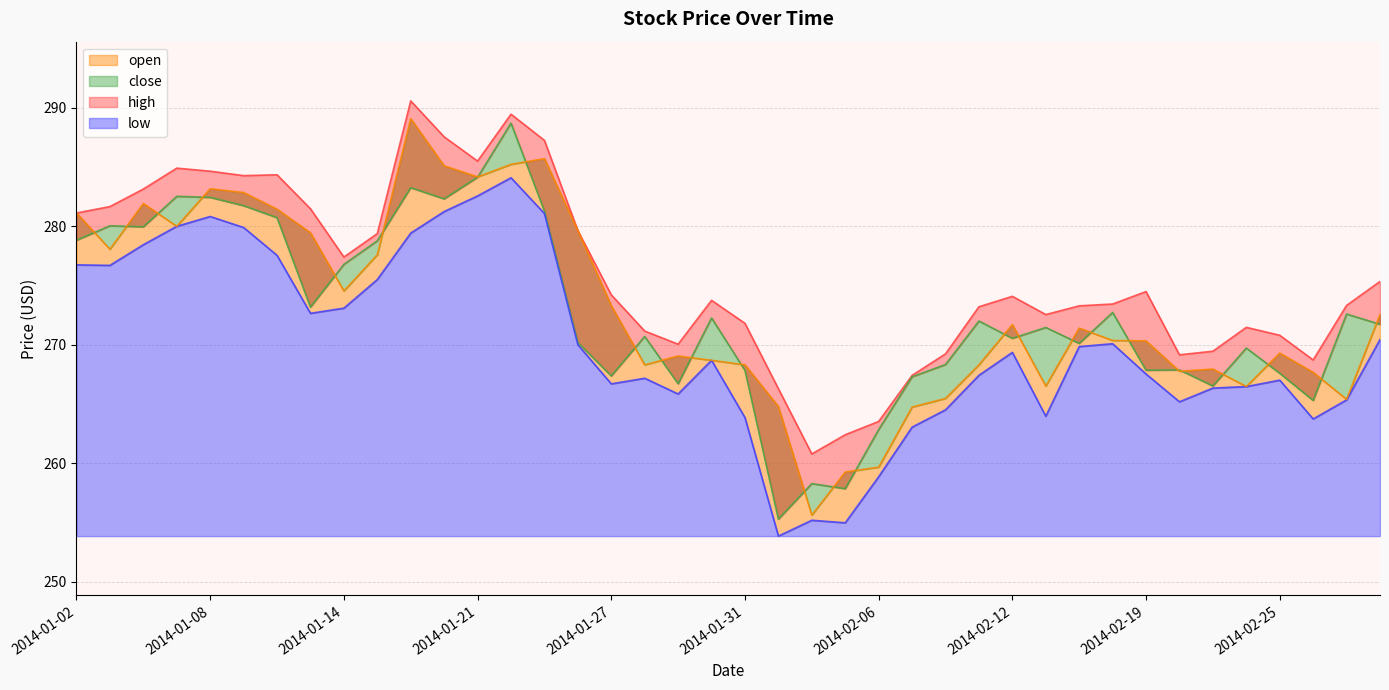

Reading right to left, list all the values displayed in this chart.

high: 275.3	273.3	268.7	270.8	271.5	269.5	269.2	274.5	273.4	273.3	272.5	274.1	273.2	269.2	267.4	263.5	262.4	260.8	266.3	271.8	273.8	270.0	271.2	274.2	279.6	287.3	289.5	285.5	287.6	290.6	279.4	277.4	281.5	284.4	284.3	284.7	284.9	283.1	281.7	281.1
close: 271.7	272.6	265.3	267.6	269.7	266.5	267.9	267.9	272.7	270.1	271.5	270.5	272.0	268.3	267.3	262.8	257.9	258.3	255.3	267.8	272.3	266.7	270.7	267.4	270.2	281.3	288.7	284.1	282.3	283.3	278.8	276.8	273.2	280.7	281.7	282.4	282.5	280.0	280.0	278.8
low: 270.4	265.3	263.7	267.0	266.5	266.3	265.2	267.5	270.1	269.8	264.0	269.4	267.4	264.5	263.0	258.9	255.0	255.2	253.8	263.8	268.7	265.8	267.2	266.7	270.0	281.1	284.1	282.6	281.2	279.4	275.5	273.1	272.7	277.6	279.9	280.8	280.0	278.5	276.7	276.7
open: 272.6	265.4	267.7	269.3	266.5	267.9	267.8	270.3	270.4	271.4	266.5	271.7	268.3	265.5	264.7	259.7	259.3	255.6	264.8	268.3	268.7	269.1	268.3	273.3	279.6	285.7	285.2	284.2	285.1	289.1	277.6	274.5	279.5	281.4	282.9	283.2	280.0	281.9	278.1	281.1